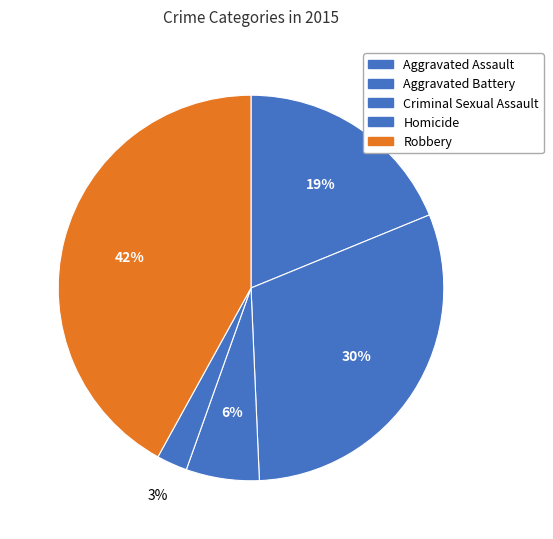

Rank the categories by value from highest to lowest.

Robbery, Aggravated Battery, Aggravated Assault, Criminal Sexual Assault, Homicide